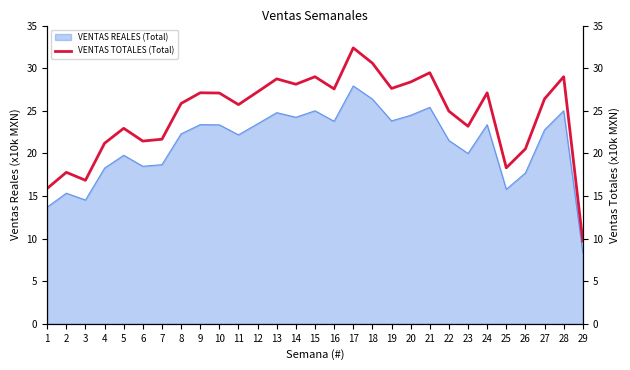

Does the chart display data point markers on the line(s)?

No